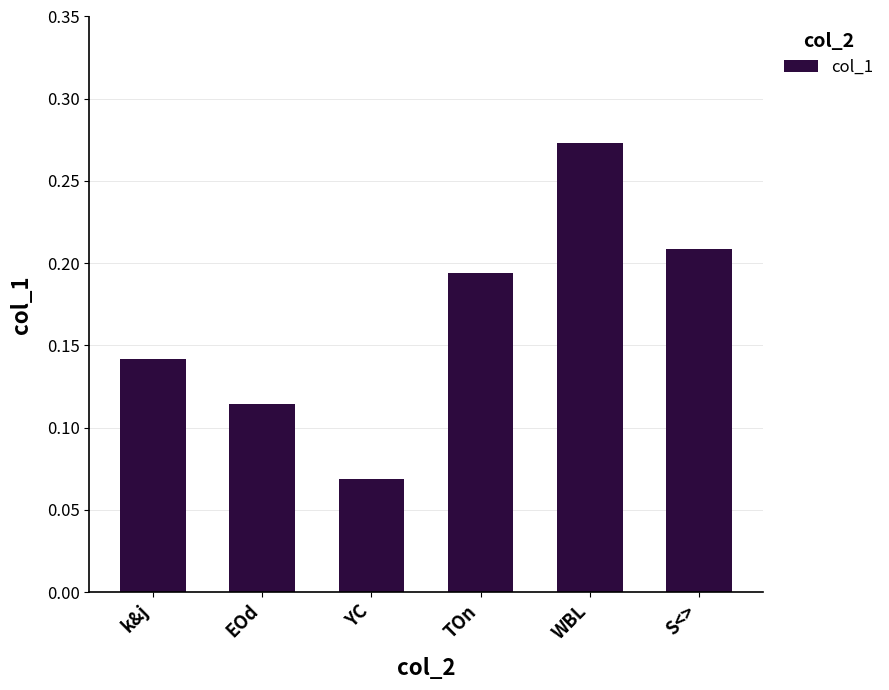

Which label corresponds to the largest value in the chart?

WBL